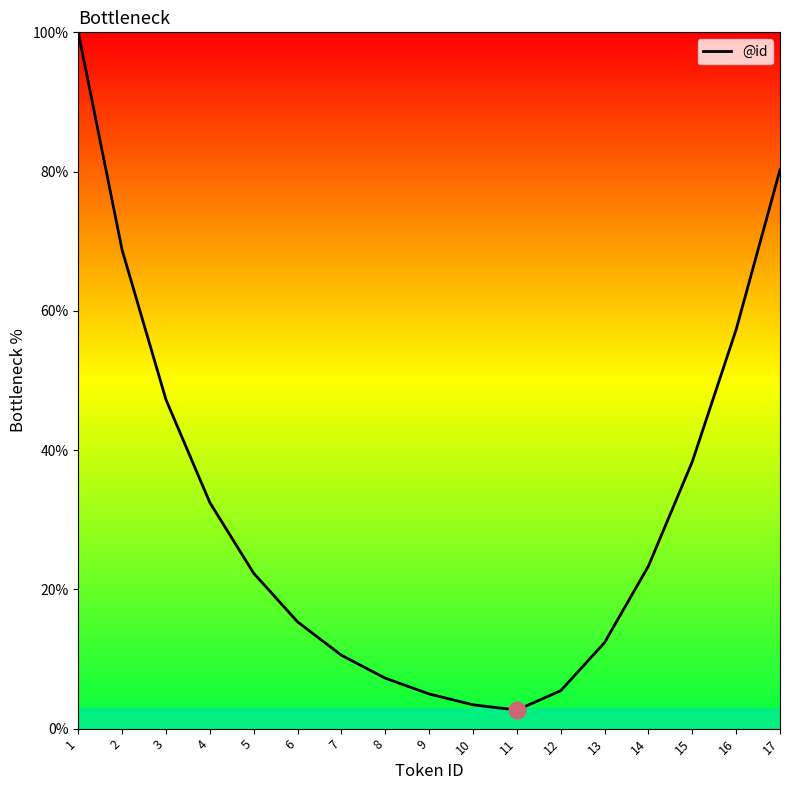

What is the maximum value shown in the chart?

100.0